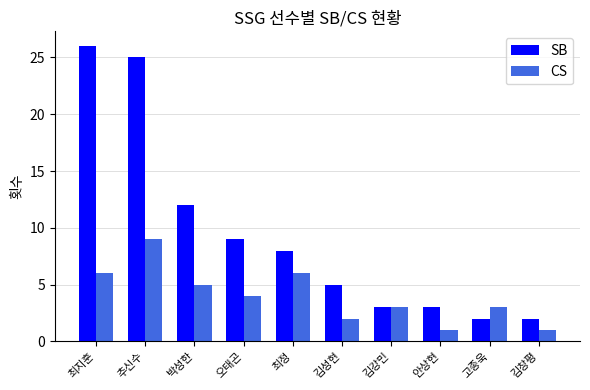

What are all the series names shown in the legend?

SB, CS